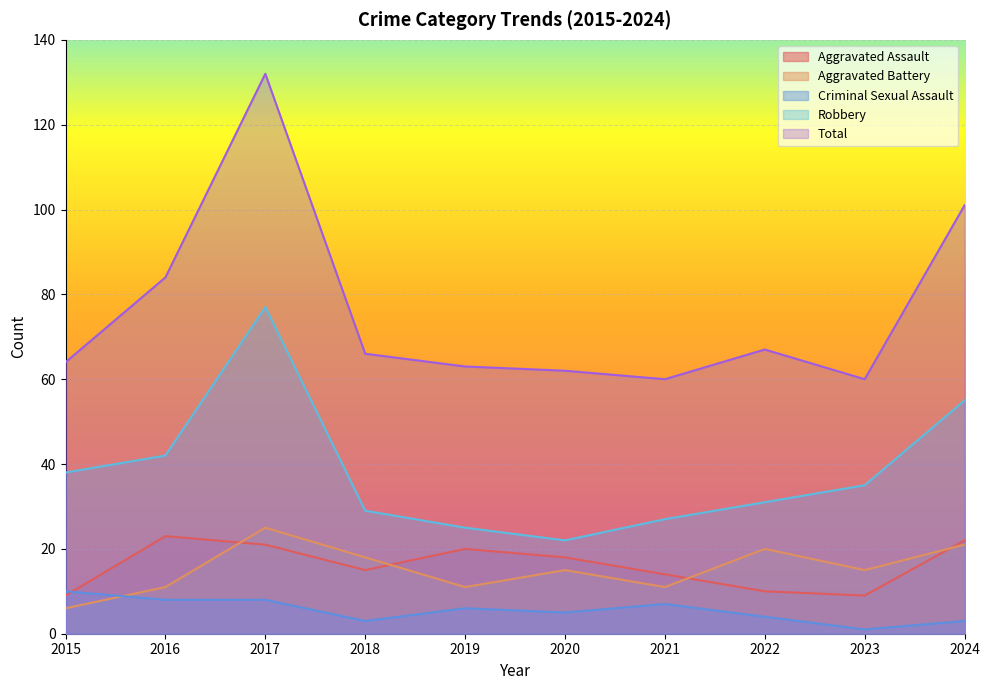

At which category is the sum across all series the highest?

2017